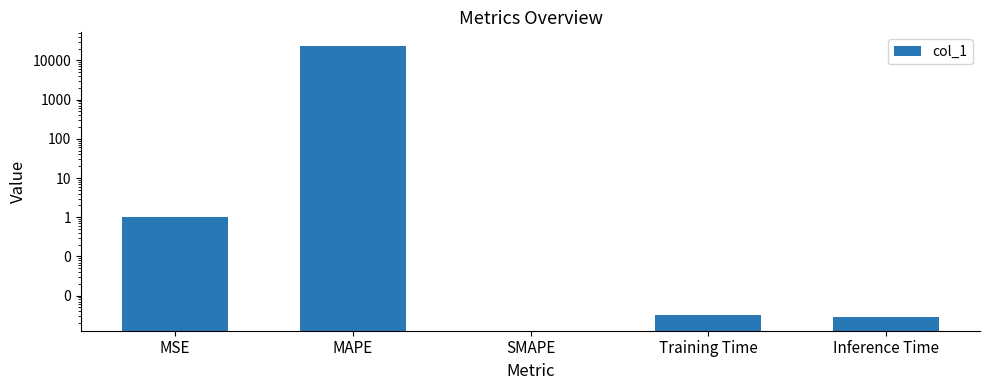

Does the chart contain stacked bars?

No